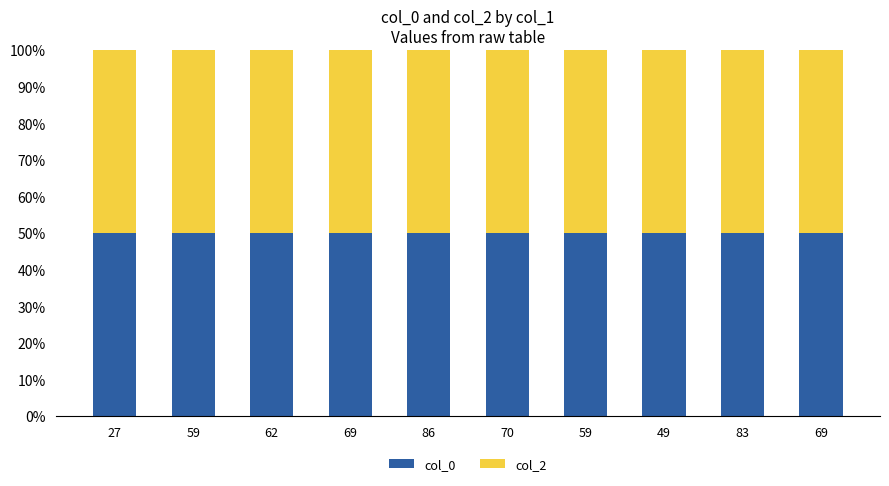

What is the average value of the col_2 series?

1003